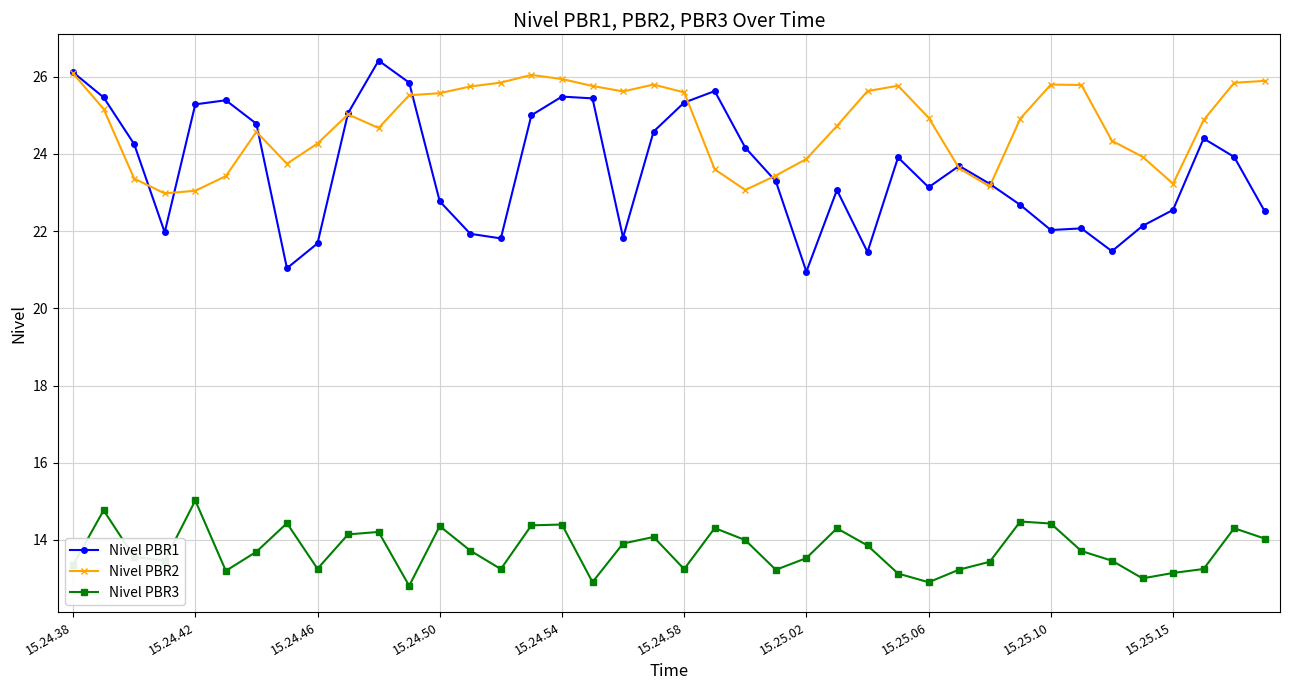

What is the maximum value shown in the chart?

26.4